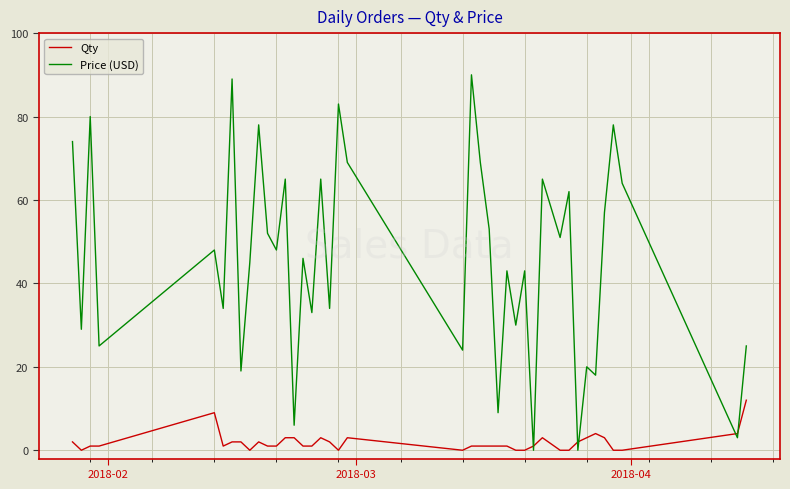

List the series in order of their peak value, highest first.

Price (USD), Qty